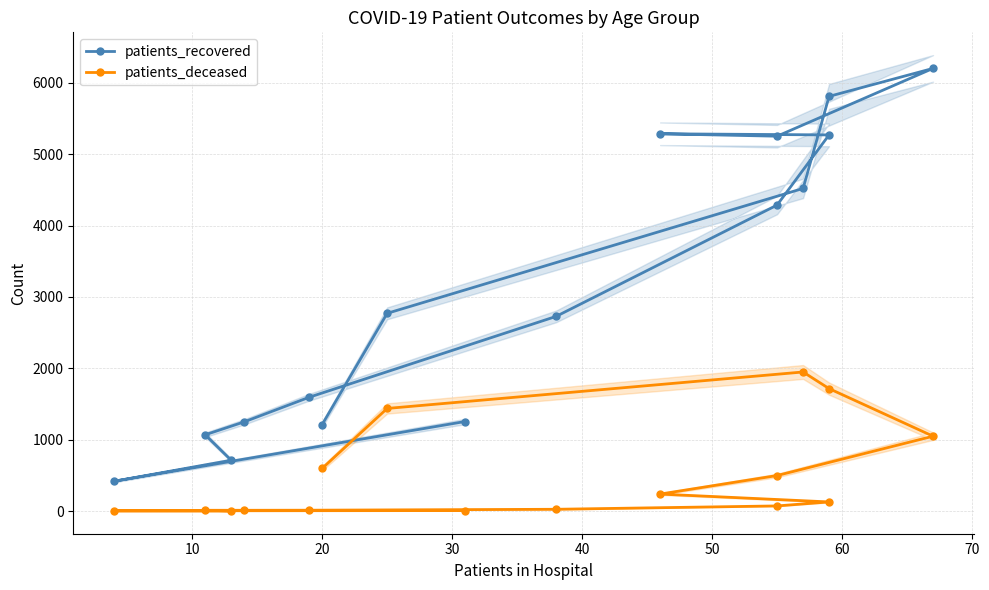

Which series has the widest spread of values?

patients_recovered